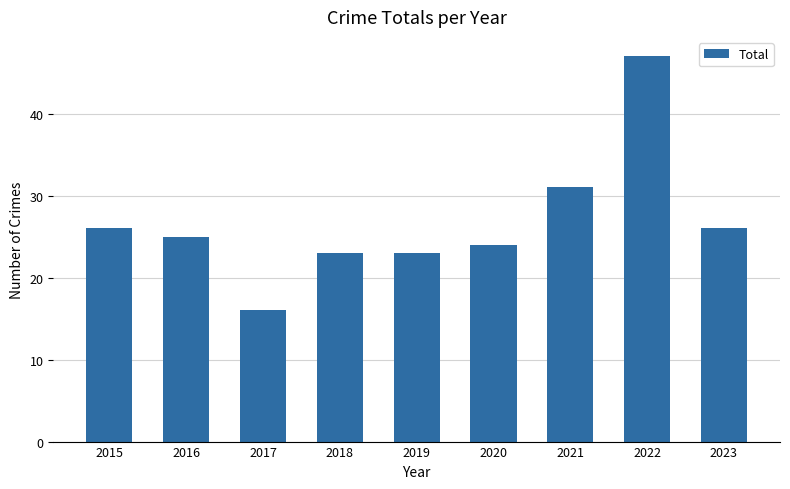

Is it true that the value at 2015 is 43?

False